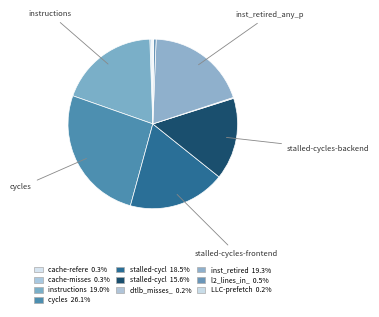

How many slices are in this pie chart?

10